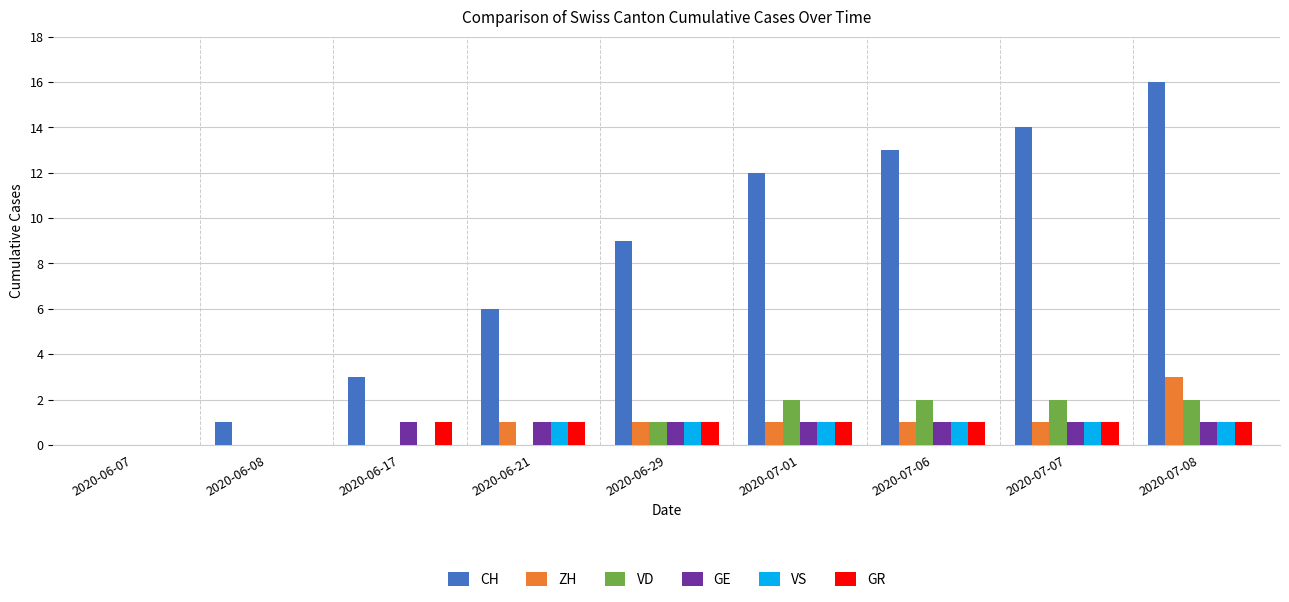

How many distinct data groups are displayed?

6